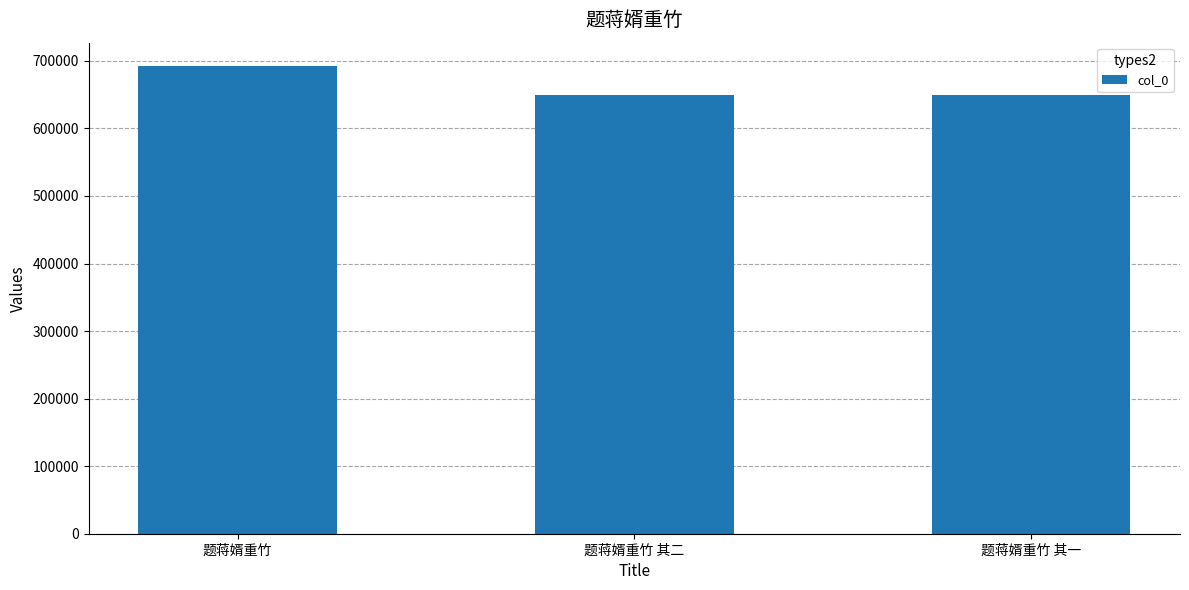

Between 题蒋婿重竹 其一 and 题蒋婿重竹, which is larger?

题蒋婿重竹